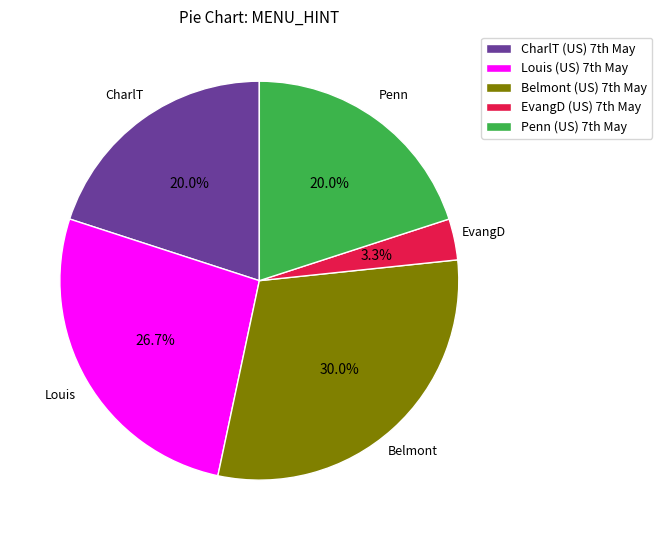

What is the smallest slice in the pie chart?

EvangD (US) 7th May